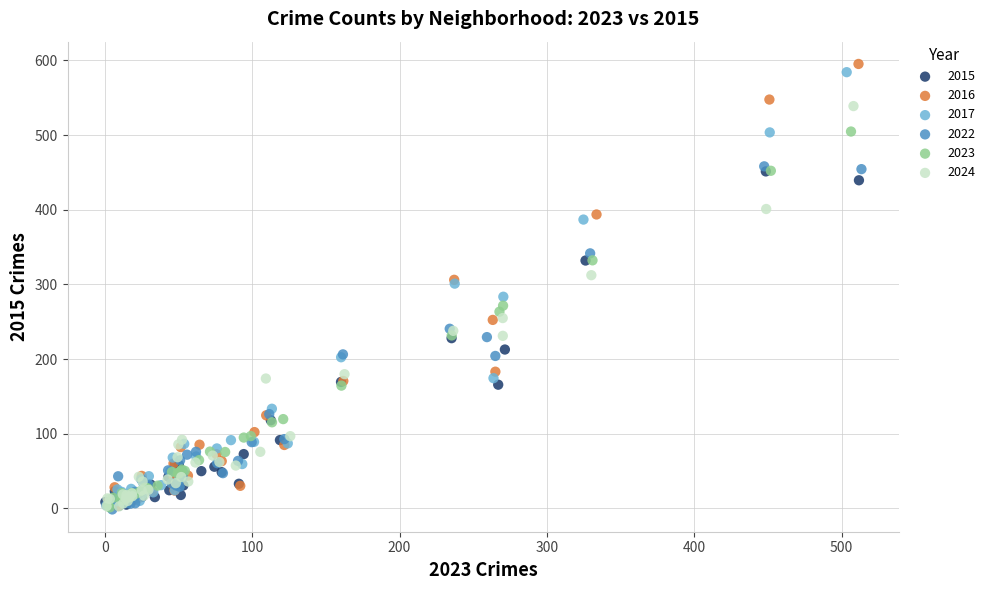

Which series has the widest spread of Y values?

2016